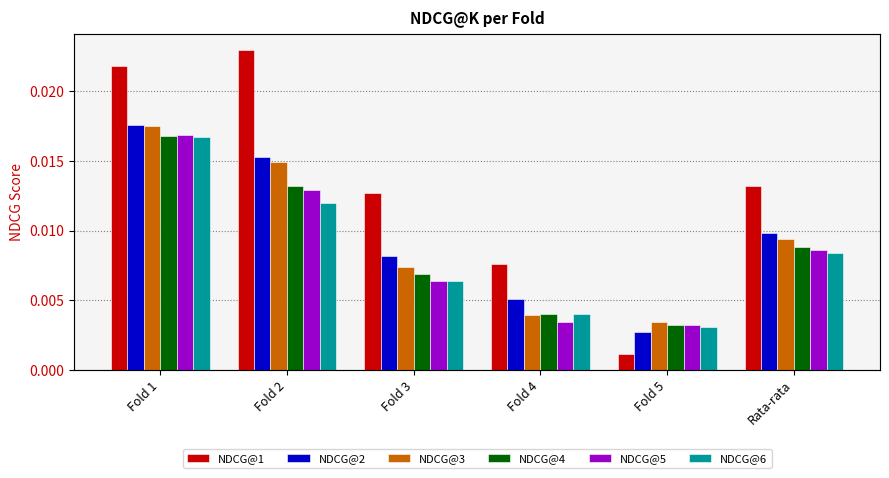

What is the sum of all NDCG@3 values?

0.1